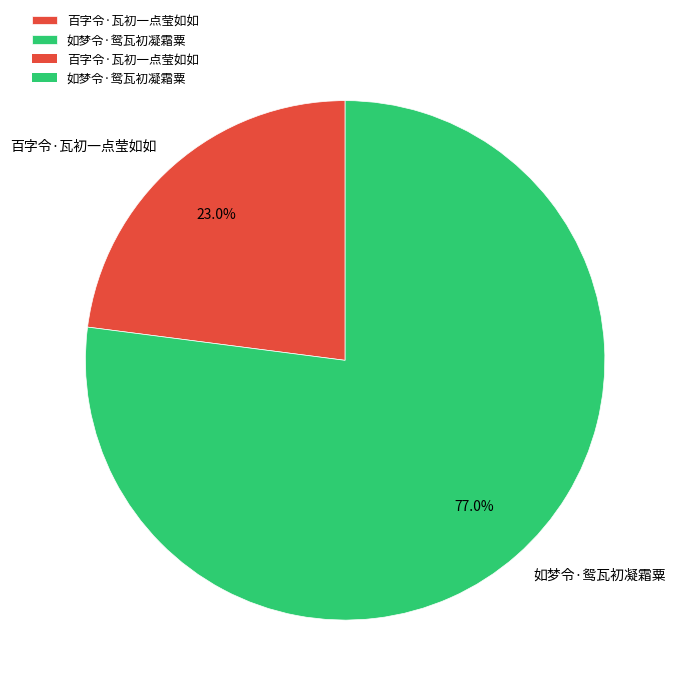

What portion of the pie excludes 百字令·瓦初一点莹如如?

77.0%